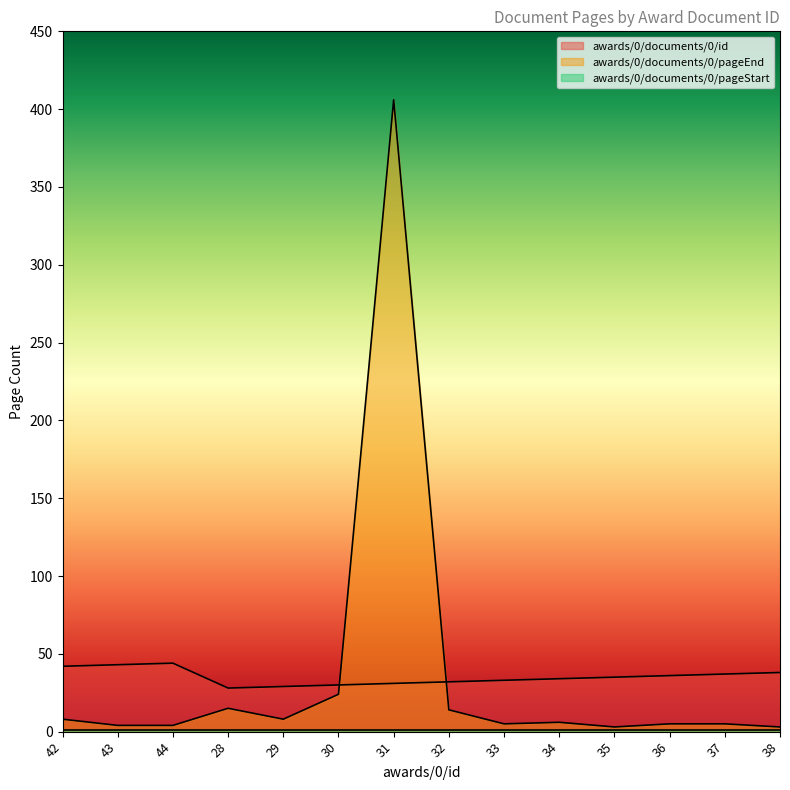

Which has a higher value, 31 or 43?

43